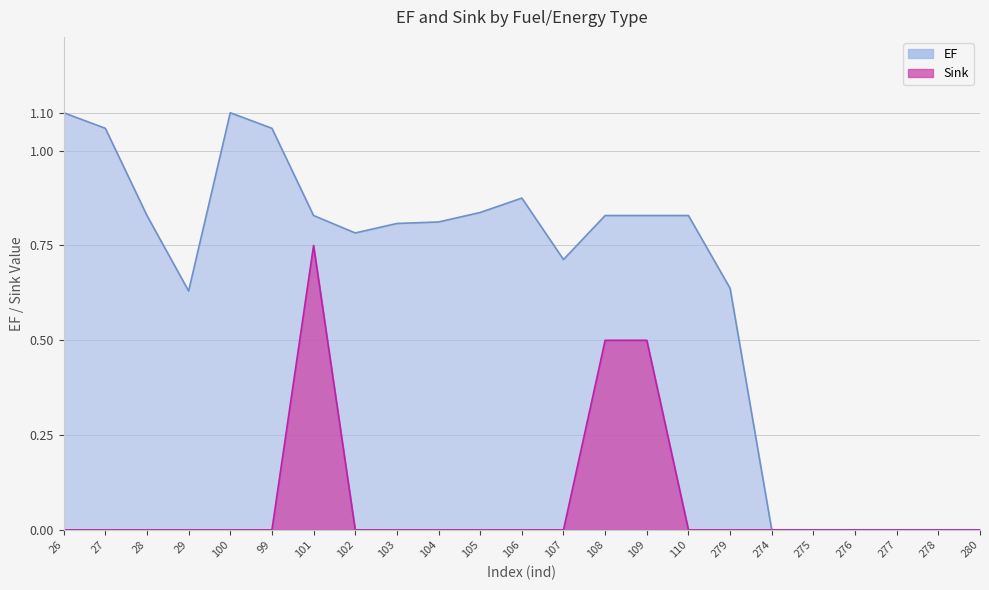

What is the sum of all EF values?

14.6